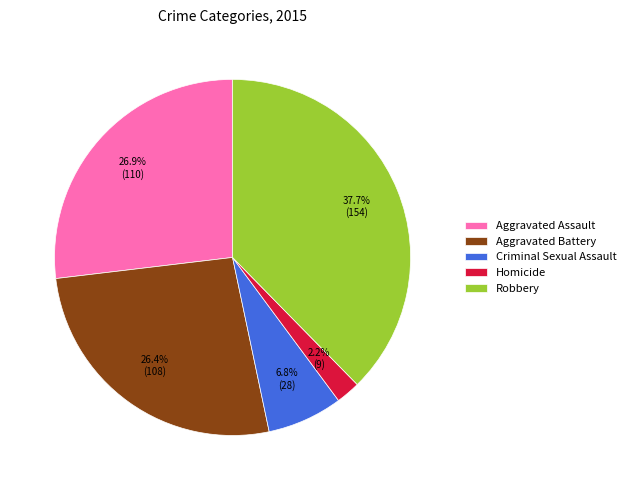

What percentage is the Aggravated Assault slice, to the nearest percent?

27%